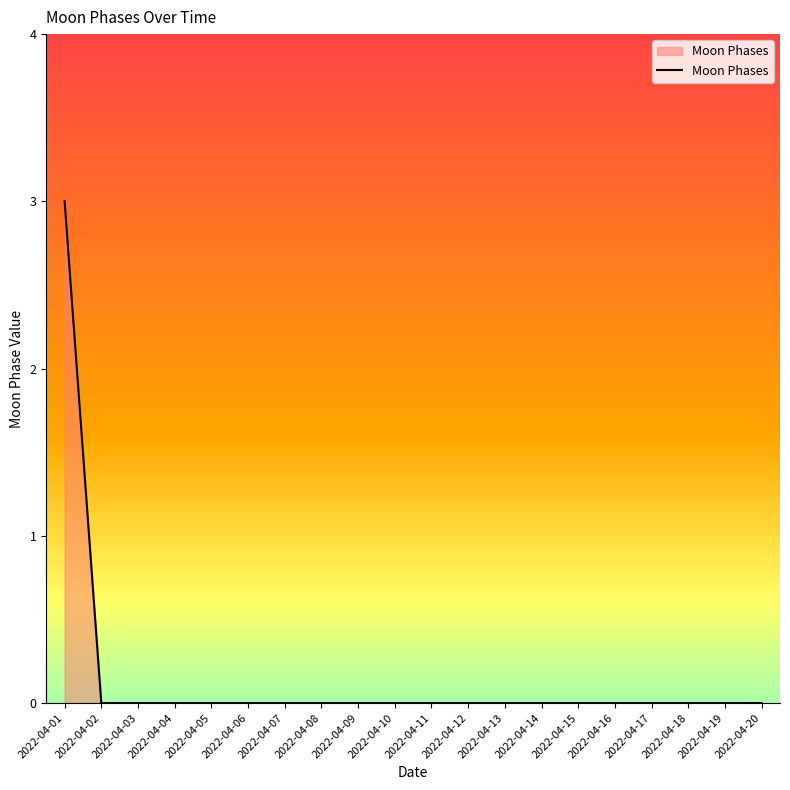

Which label corresponds to the largest value in the chart?

2022-04-01